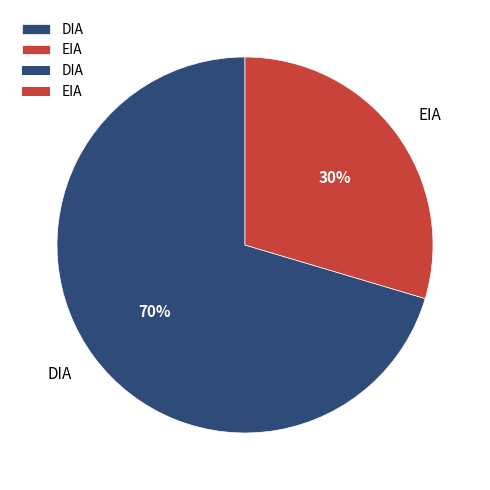

To the nearest percent, what percentage of the pie is DIA?

70%